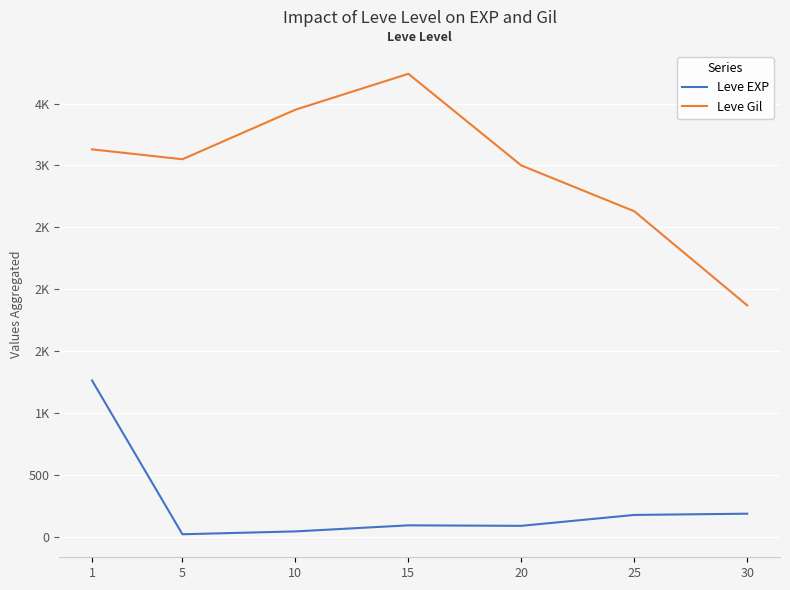

True or false: Leve Gil has more than 1 interior local peaks.

False